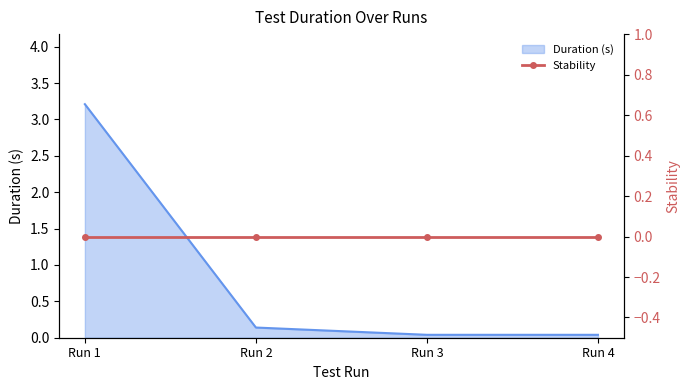

The Duration (s) series shows 0.1 at Run 2. True or false?

True